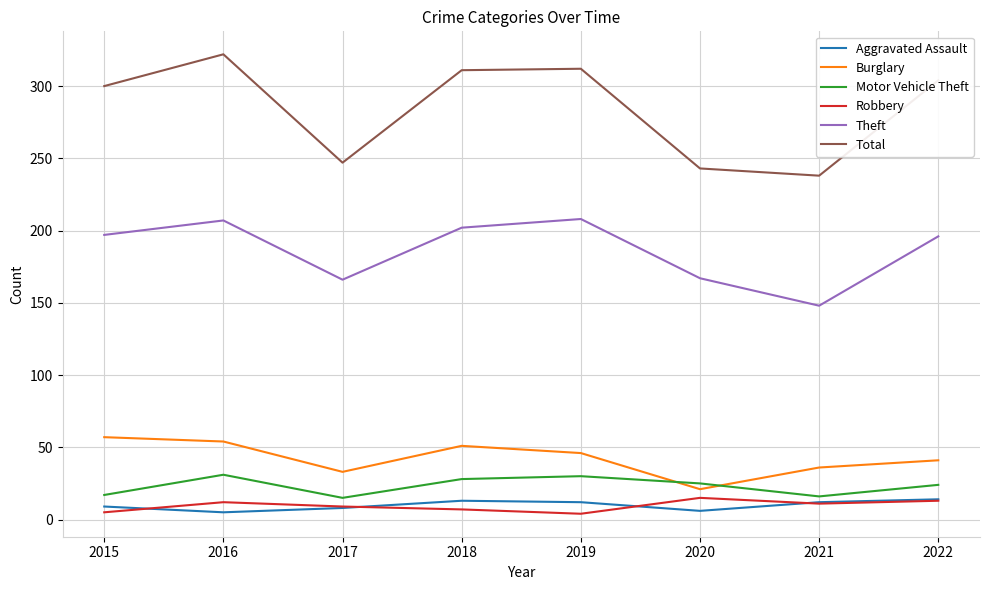

Which series has the largest range (max minus min)?

Total